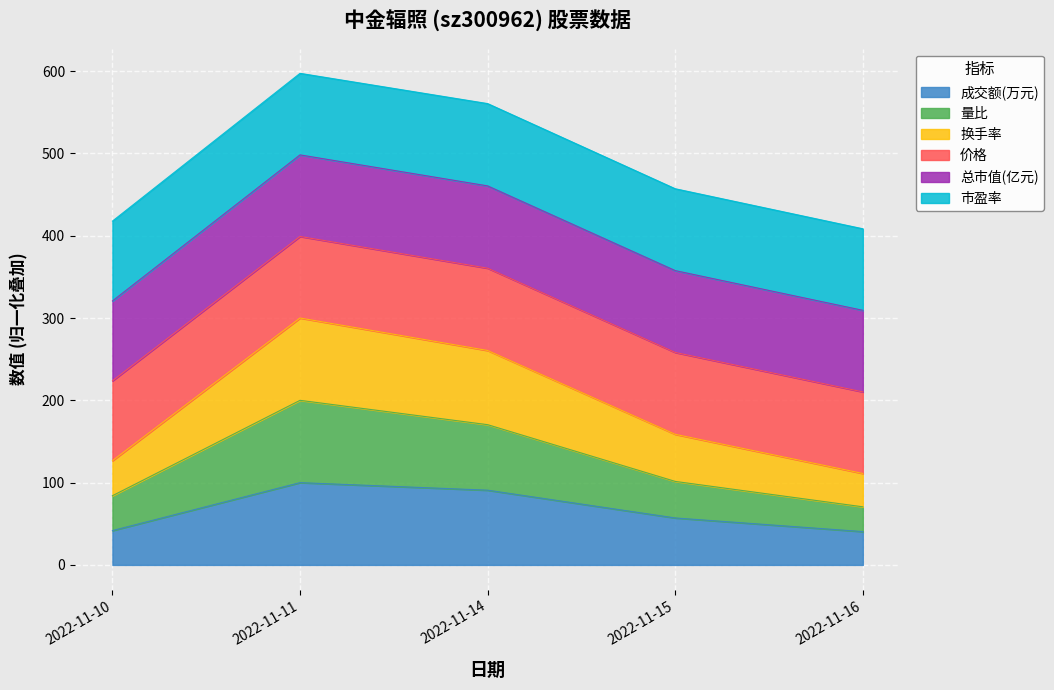

True or false: 成交额(万元) and 量比 cross at least once.

False